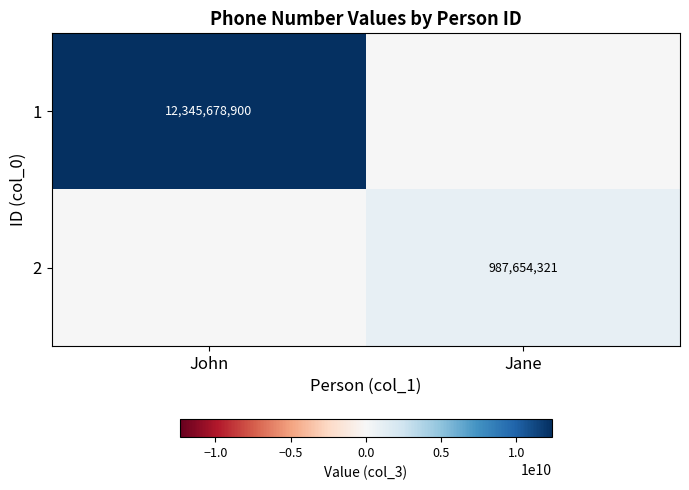

The 2 series shows 987654321 at Jane. True or false?

True